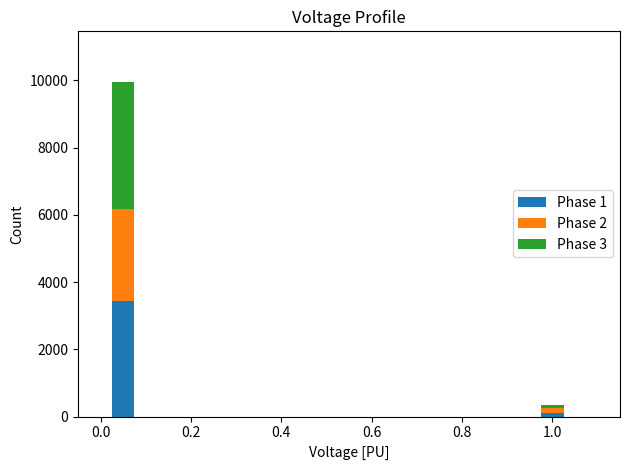

Is it true that Phase 1 equals 76 at 0.0?

False